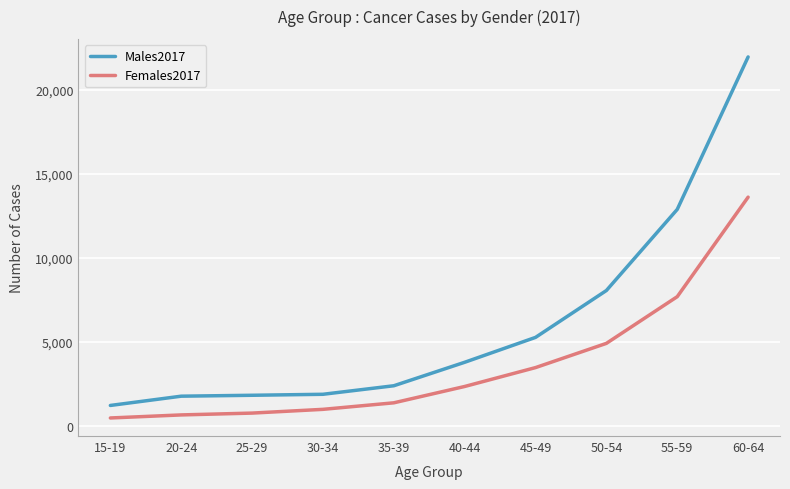

List the series in order of their peak value, highest first.

Males2017, Females2017